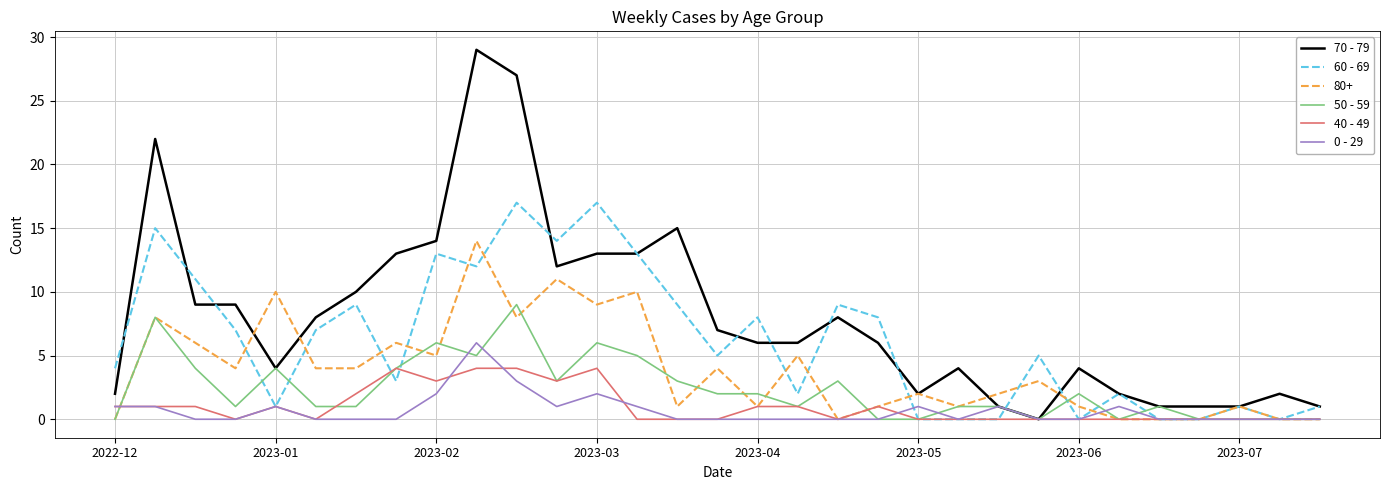

Does the chart have visible grid lines?

Yes